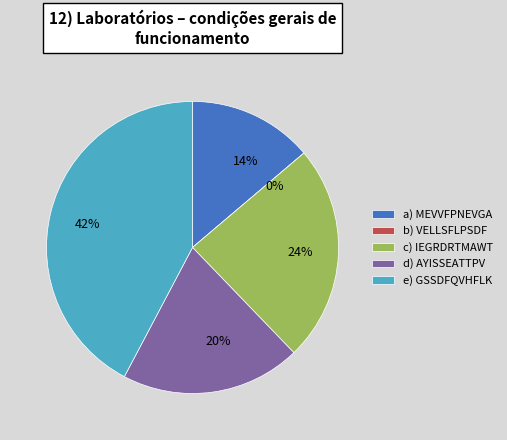

Which category has the smallest portion of the pie?

VELLSFLPSDF